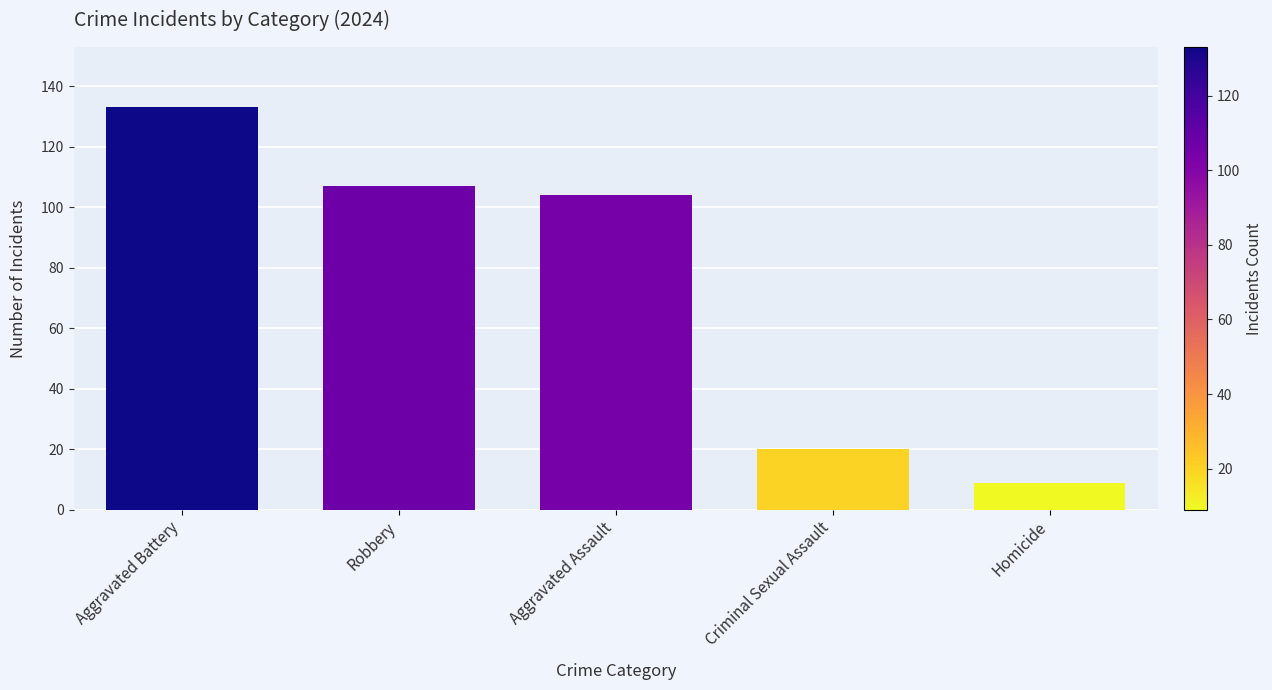

Reading left to right, what are all the values shown in this chart?

Aggravated Battery=133	Robbery=107	Aggravated Assault=104	Criminal Sexual Assault=20	Homicide=9